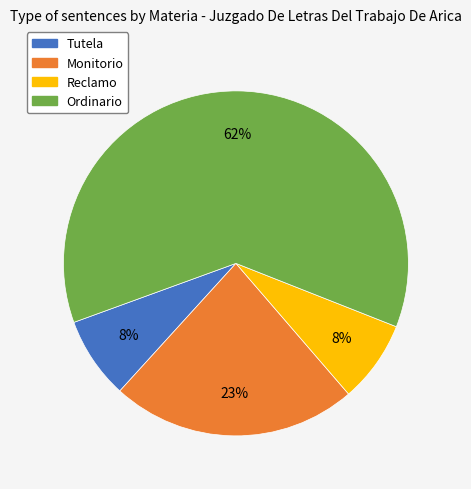

Do Tutela and Reclamo together represent more than half of the pie?

No